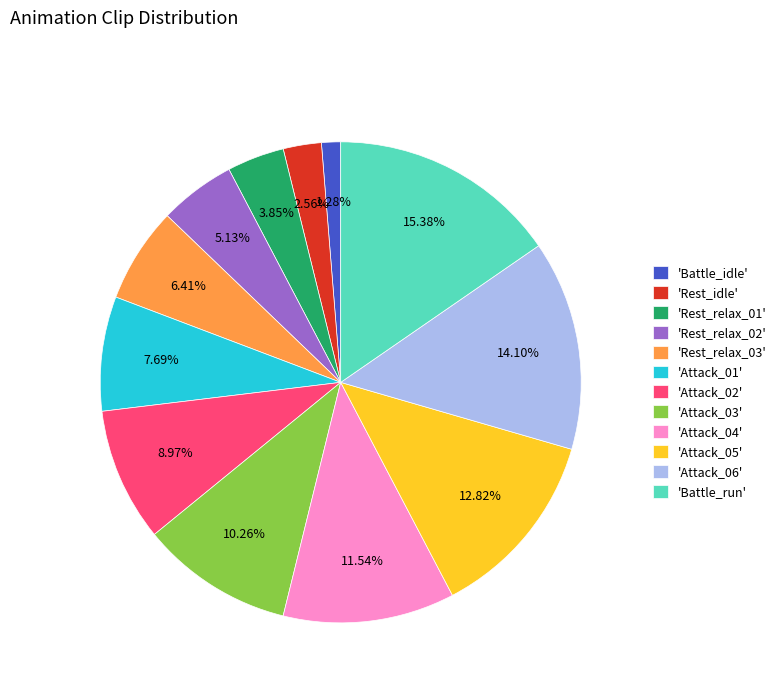

Count the number of slices in the pie.

12